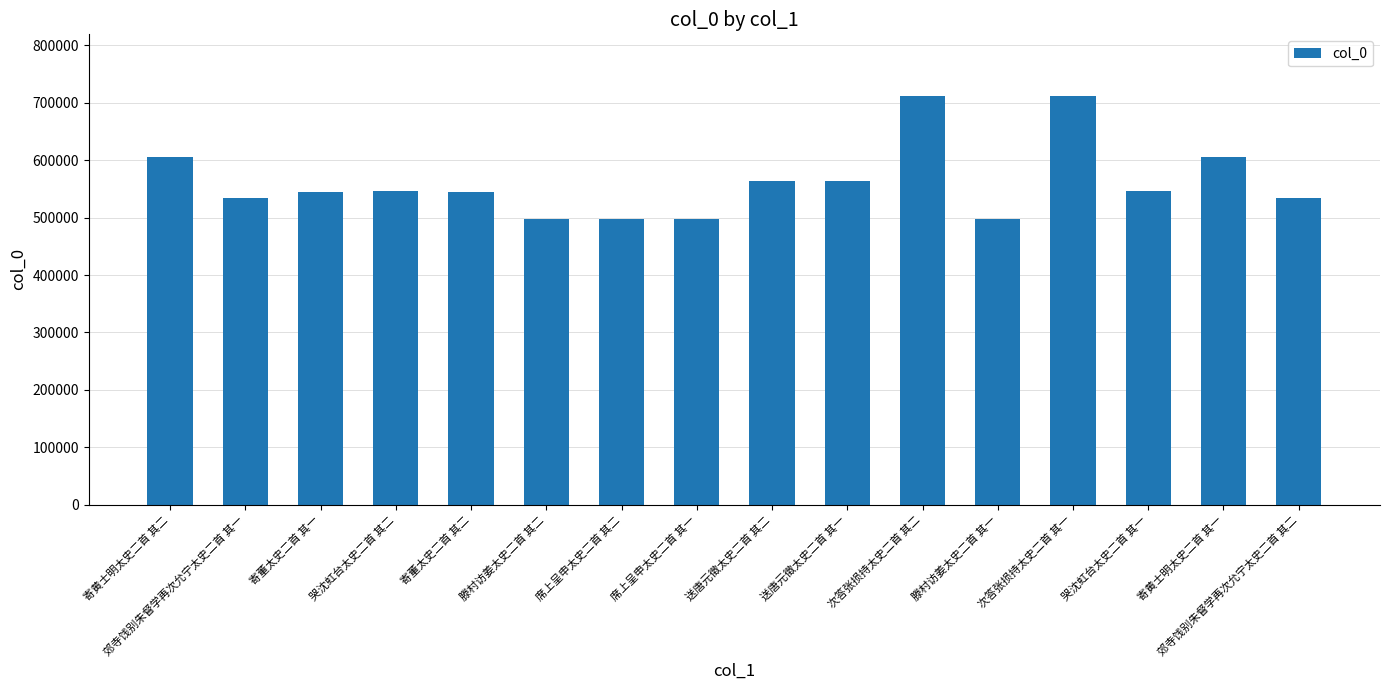

Is it true that the value at 郊寺饯别朱督学再次允宁太史二首 其一 is 814659?

False